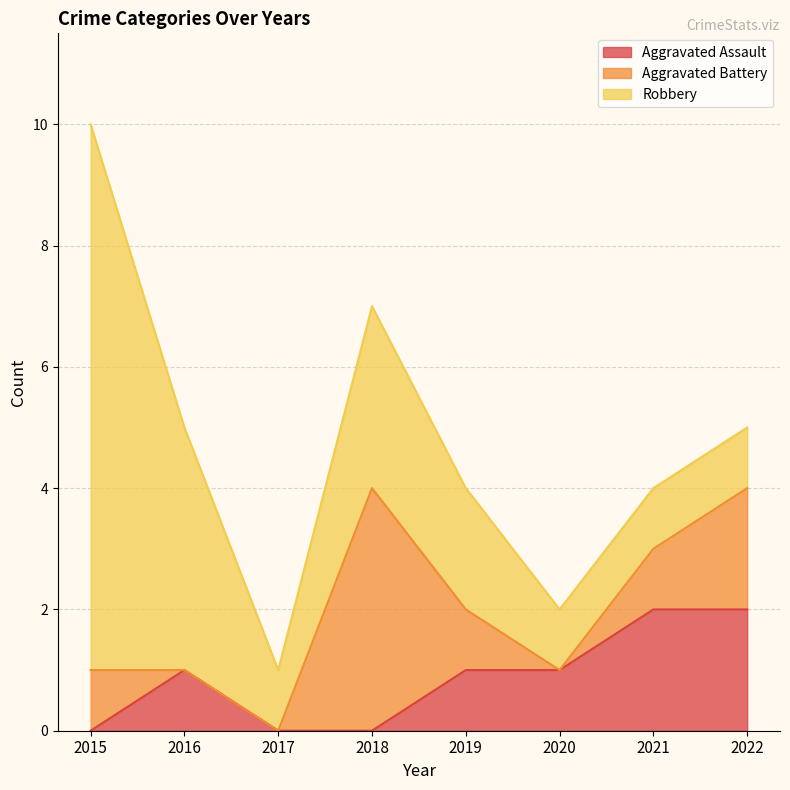

True or false: Robbery and Aggravated Assault cross at least once.

False